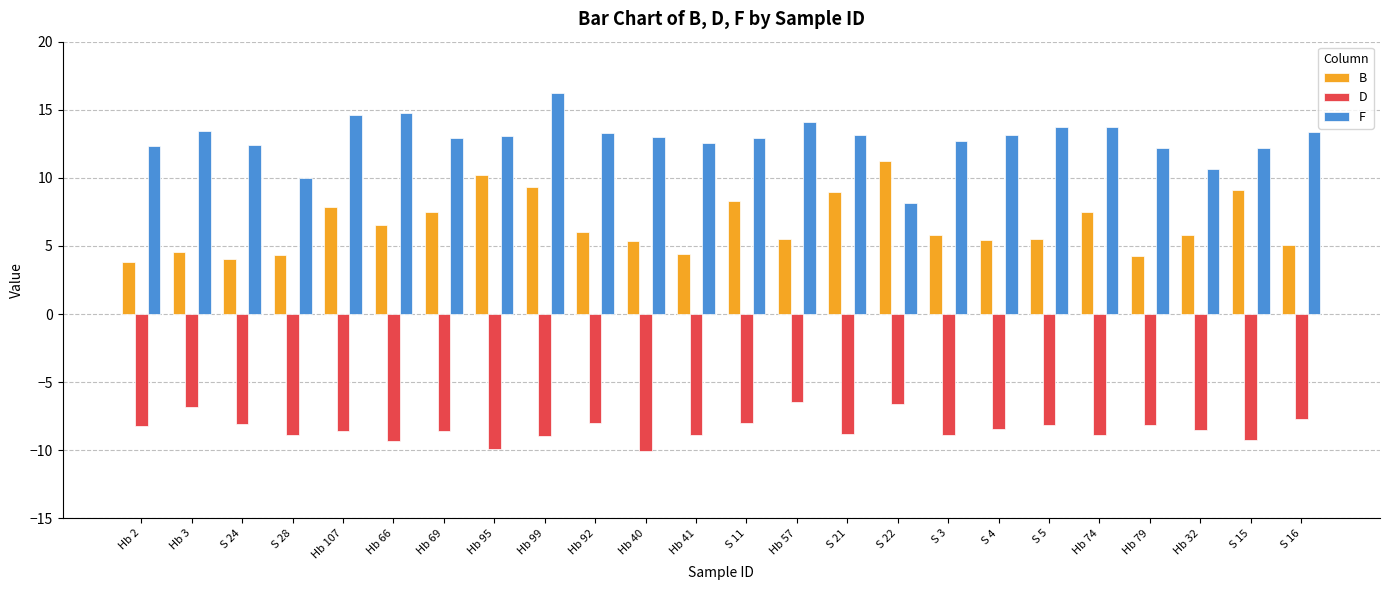

What is the sum of the B values at Hb 40 and Hb 69?

12.9